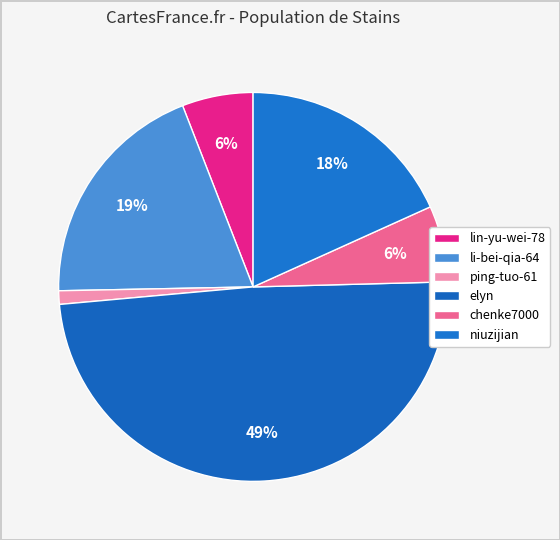

To the nearest percent, what percentage of the pie is lin-yu-wei-78?

6%